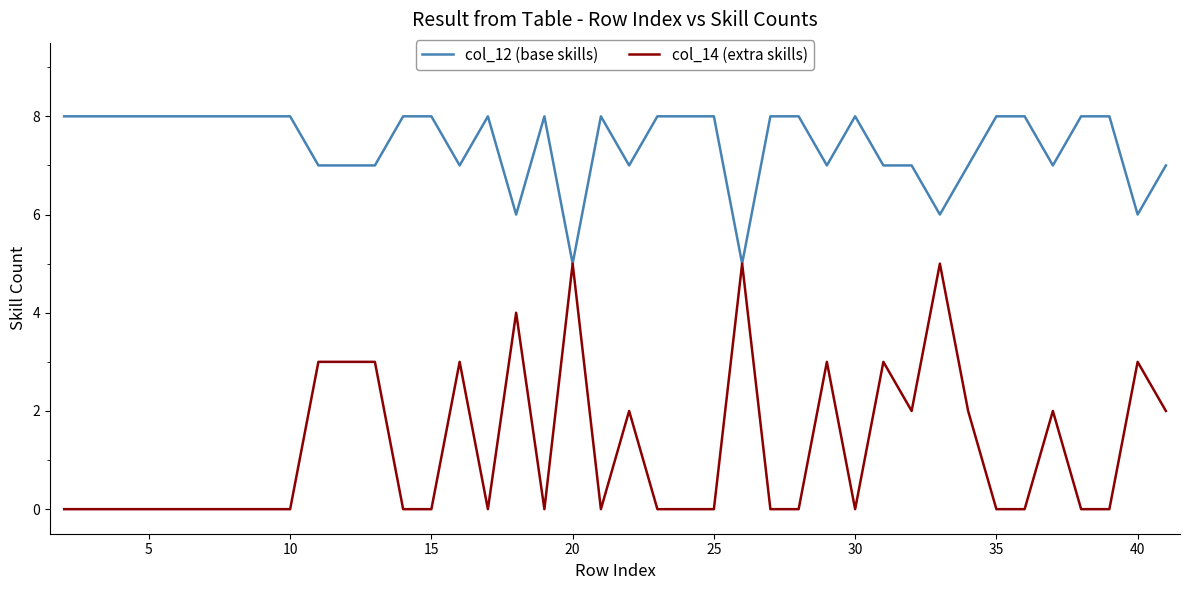

At how many categories does at least one series exceed 4?

40